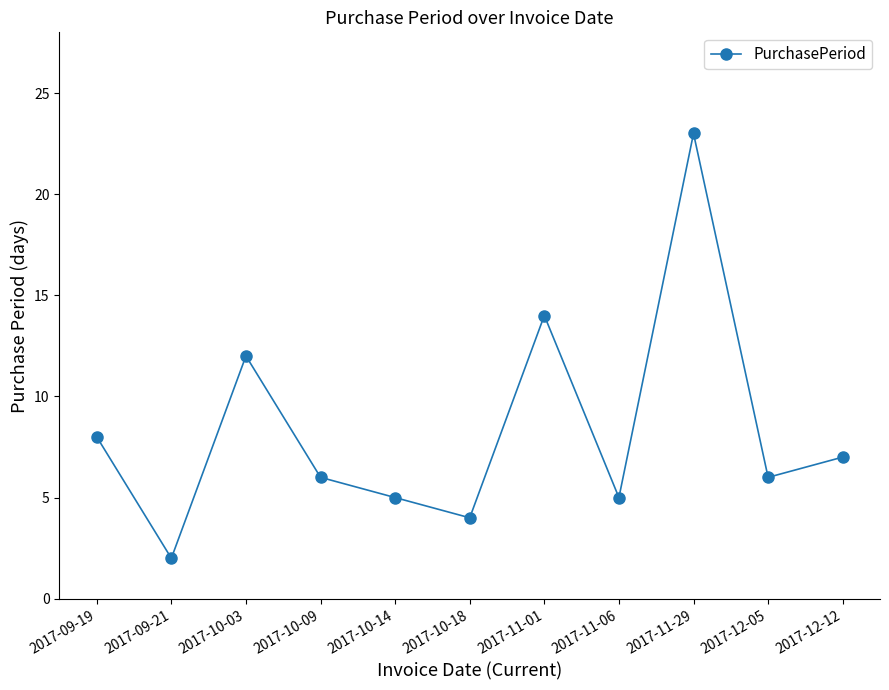

Which category has the highest value across all series?

2017-11-29